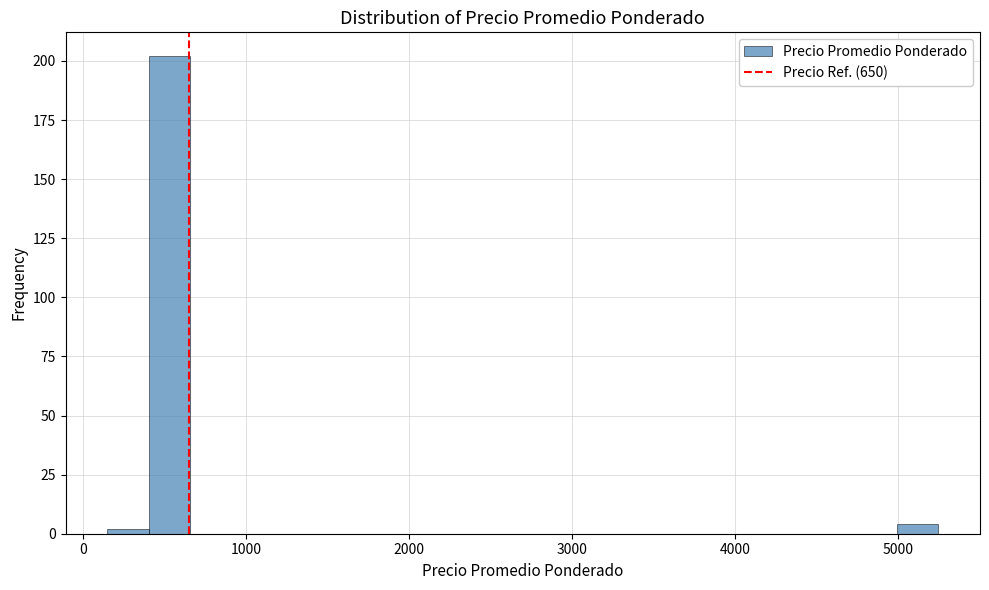

Around what value on the x-axis is the tallest bar? Give the approximate position of its centre, as read against the axis.

500